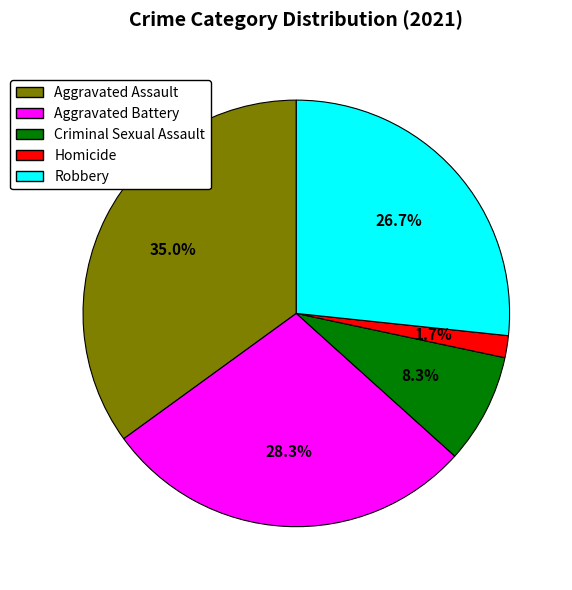

True or false: Criminal Sexual Assault accounts for 8% of the total.

True